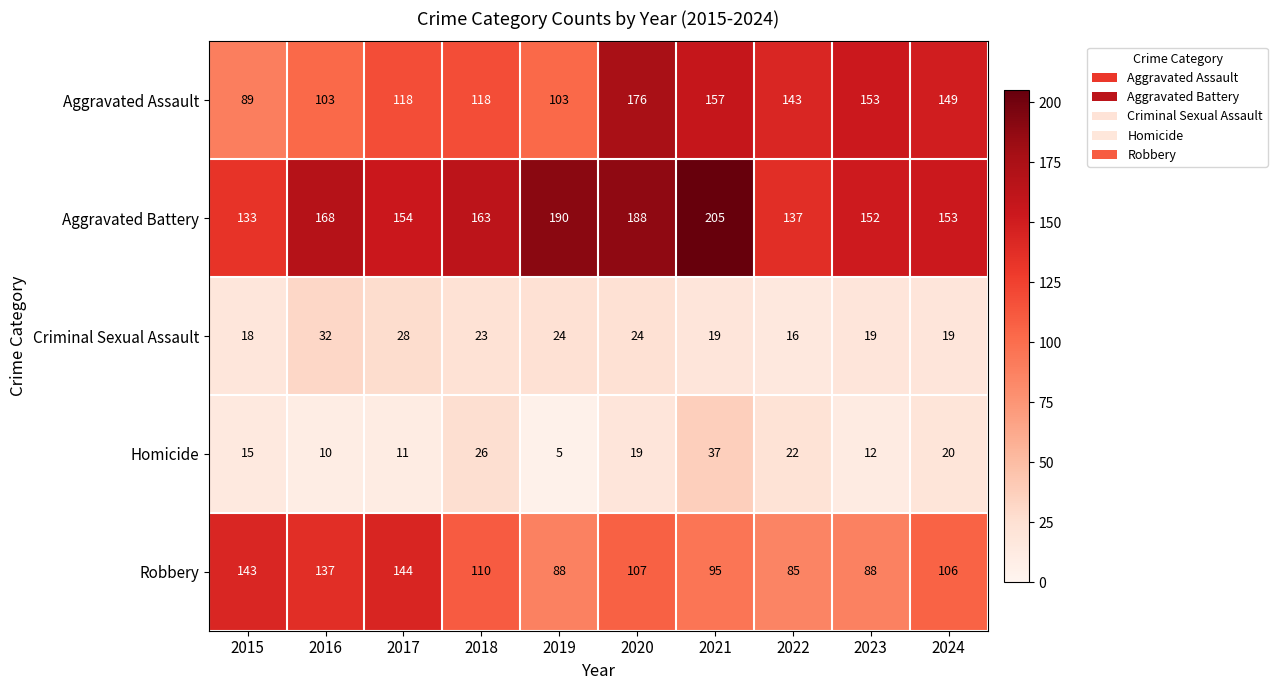

Where is Aggravated Assault nearest to the value 132?

2022